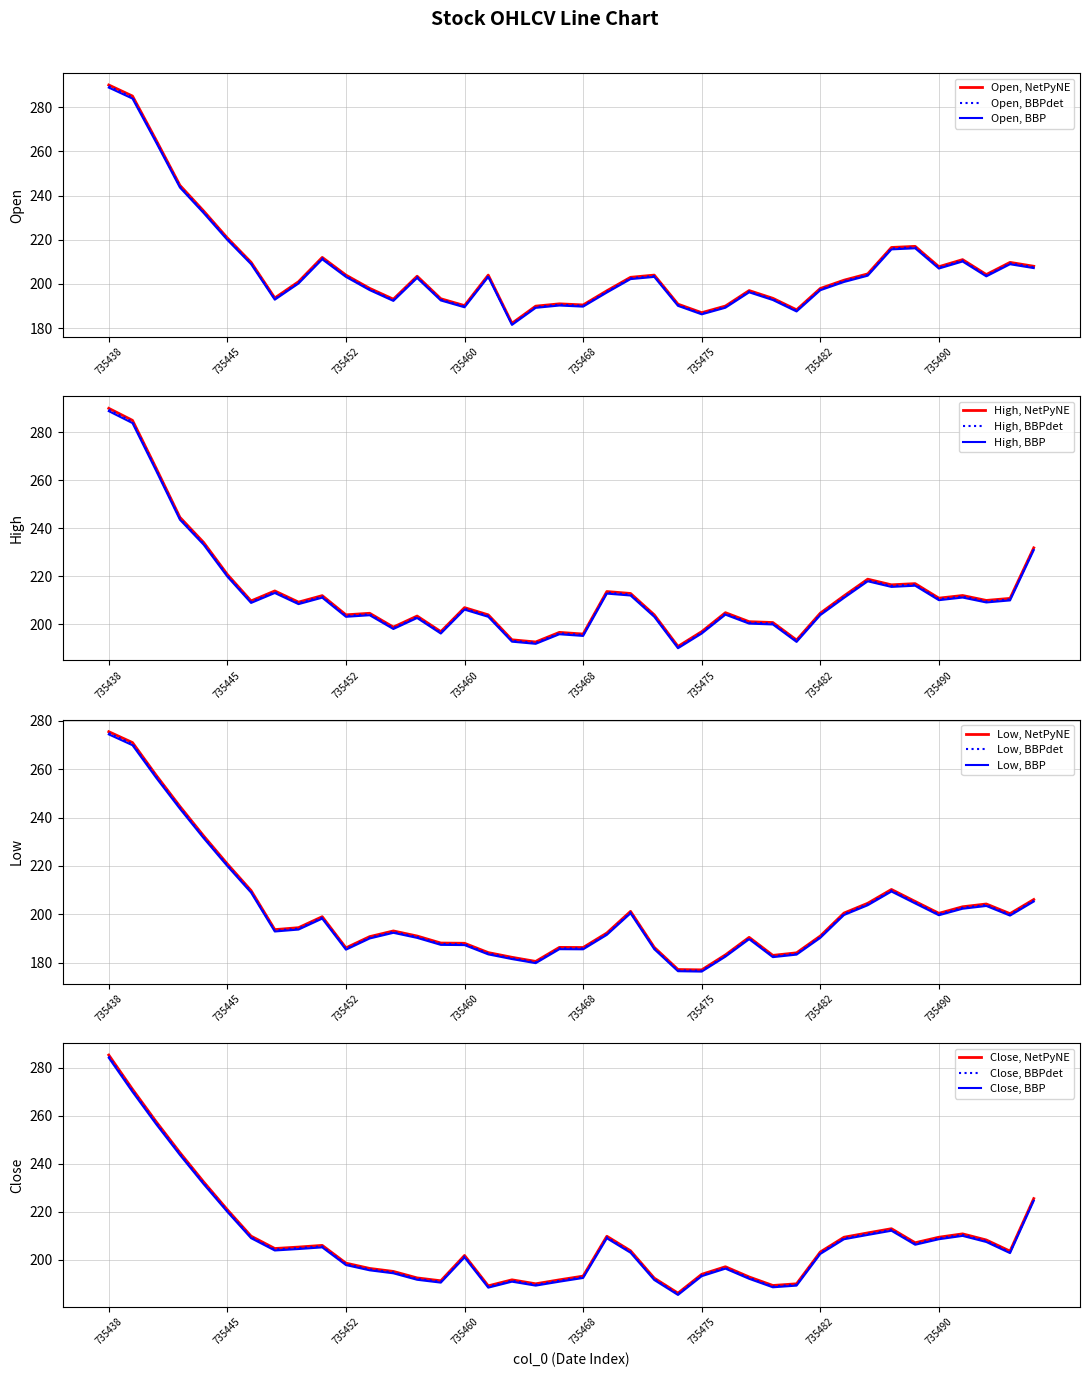

Which series has the largest range (max minus min)?

col_1